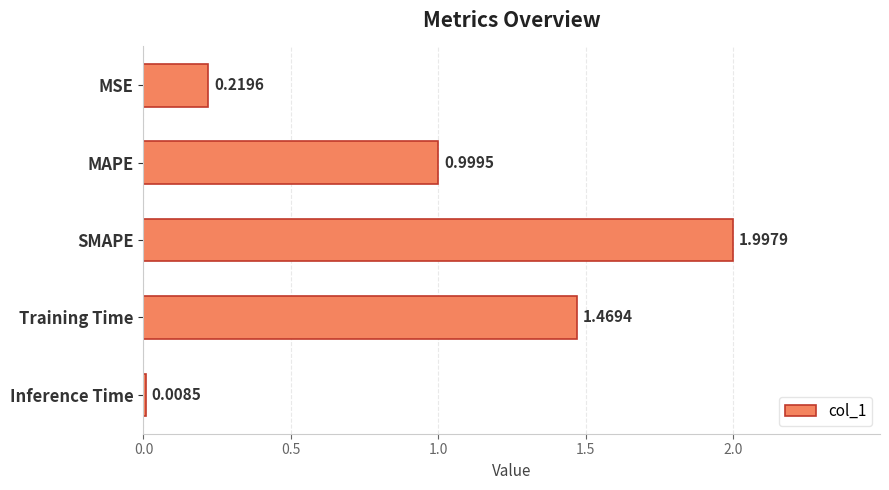

Rank the categories by value from lowest to highest.

Inference Time, MSE, MAPE, Training Time, SMAPE